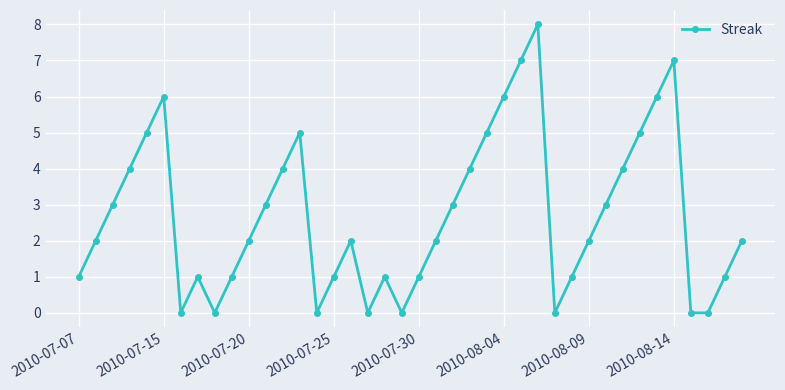

What is the average value?

3